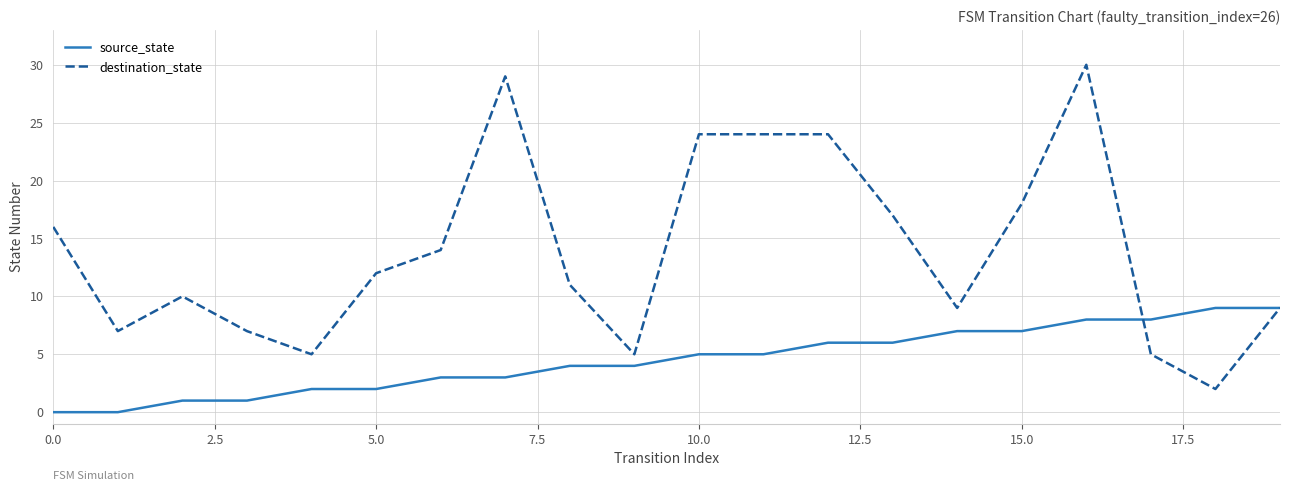

Which series has the widest spread of values?

destination_state